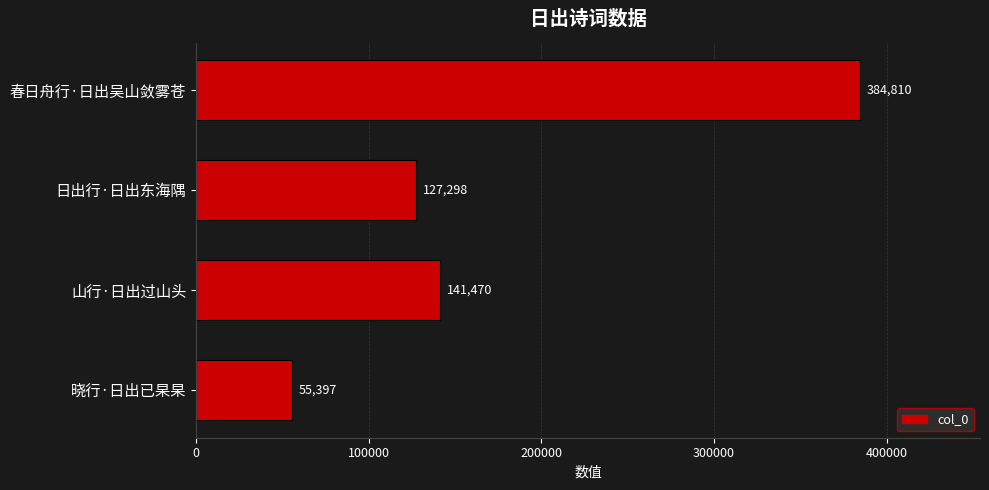

What value does the data have at 晓行·日出已杲杲, to the nearest 50?

55400